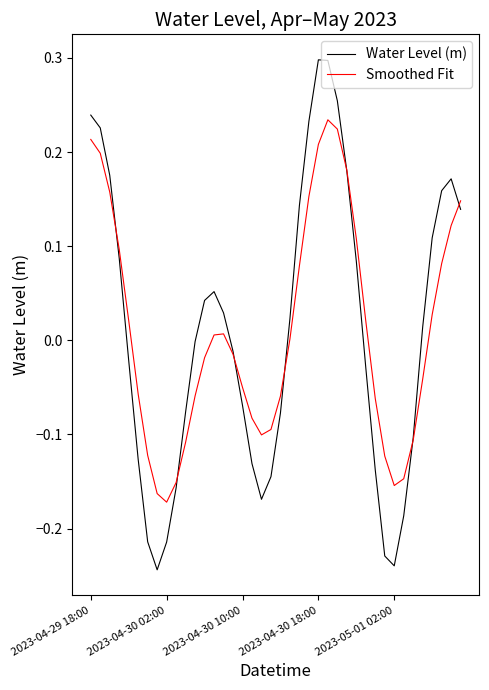

Which series has the largest range (max minus min)?

Water Level (m)